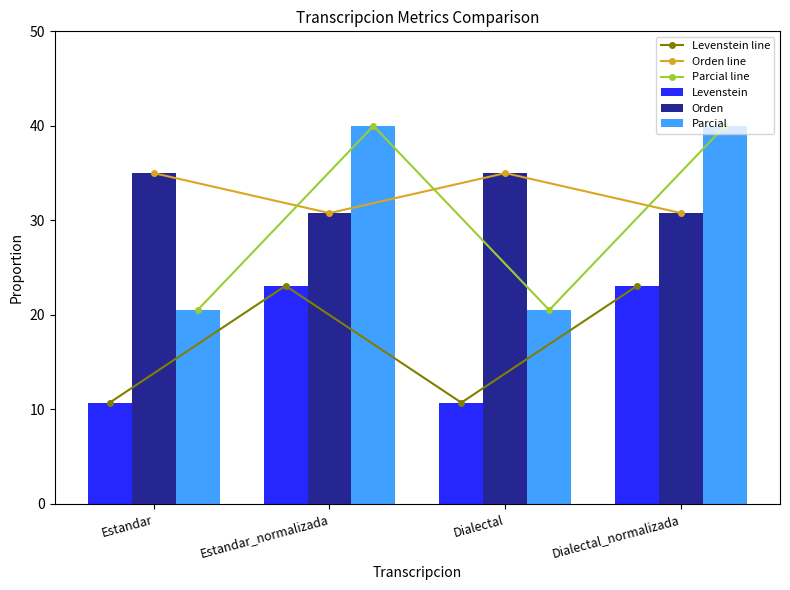

Between Estandar and Dialectal_normalizada, which series saw the biggest shift?

Parcial line